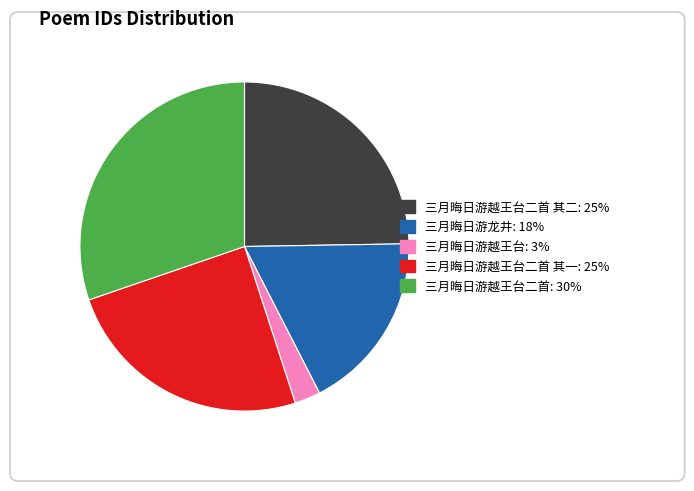

How many slices are in this pie chart?

5